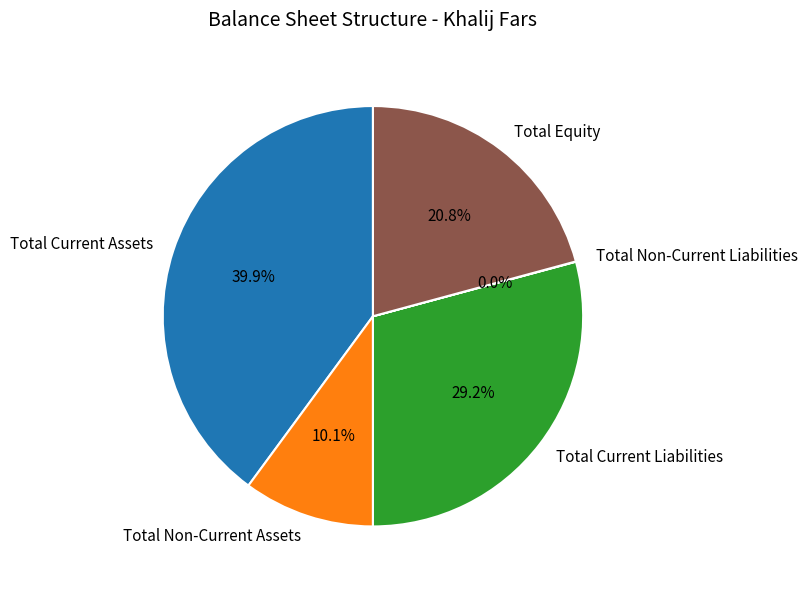

What percentage do Total Non-Current Assets and Total Current Liabilities together represent?

39.3%